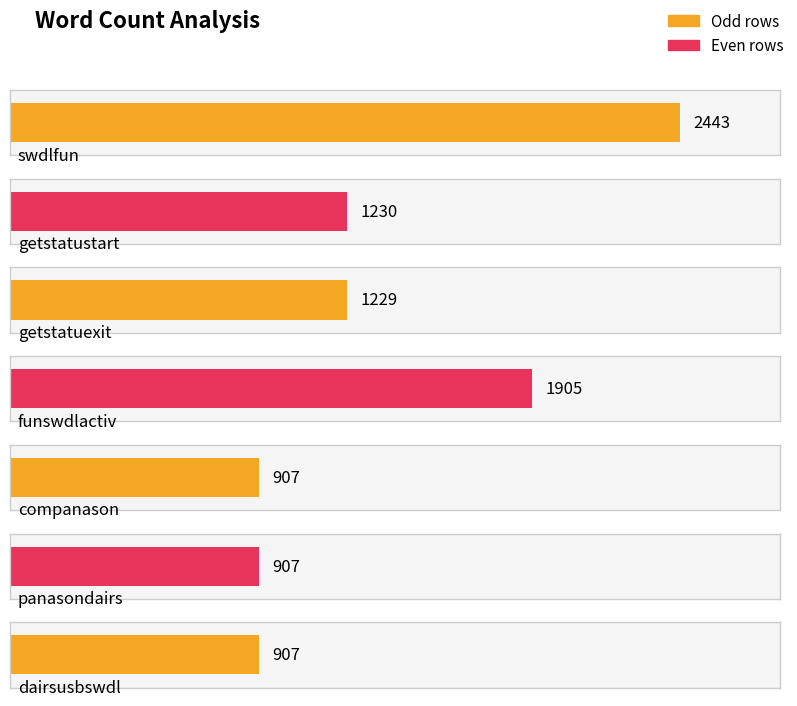

The value at dairsusbswdl is 518. True or false?

False